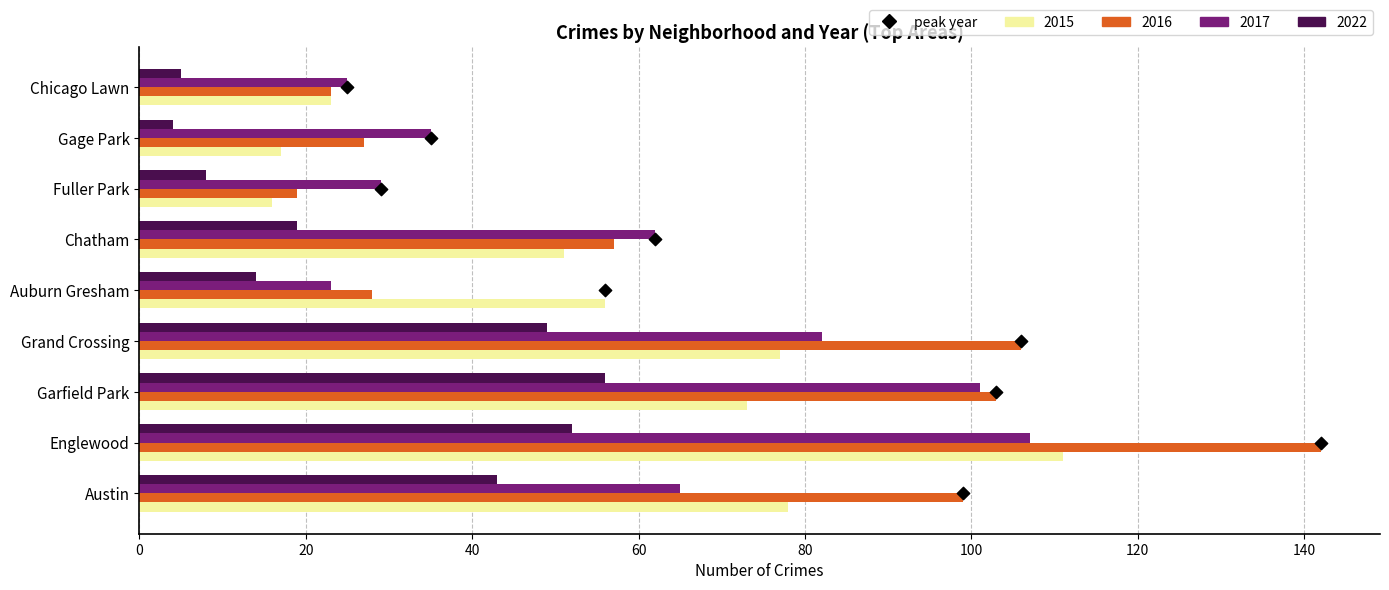

Between 20 and 40, which is larger?

40